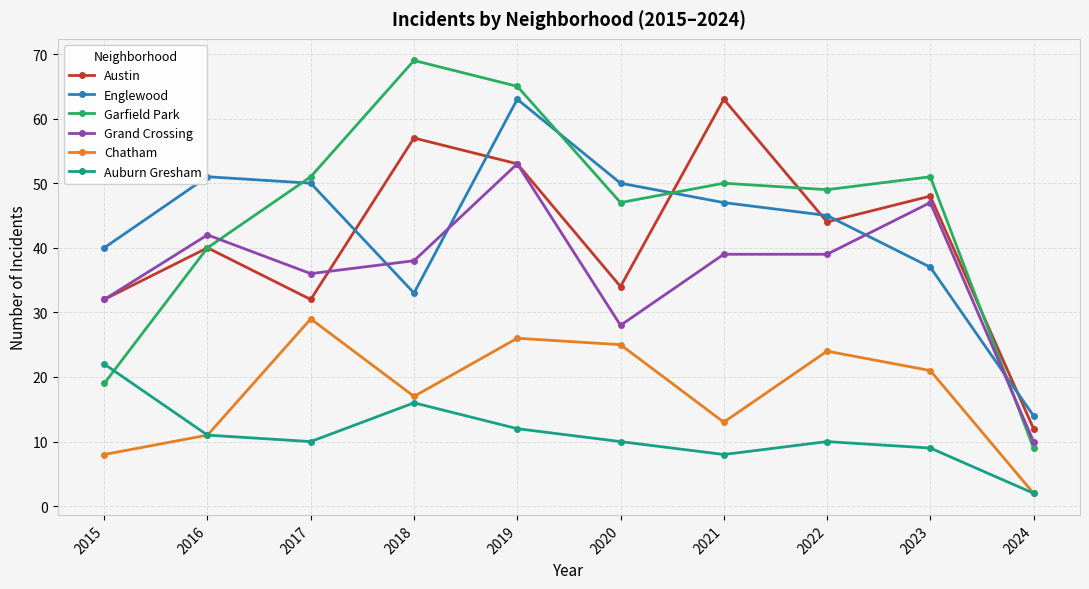

The Austin series shows 7 at 2024. True or false?

False